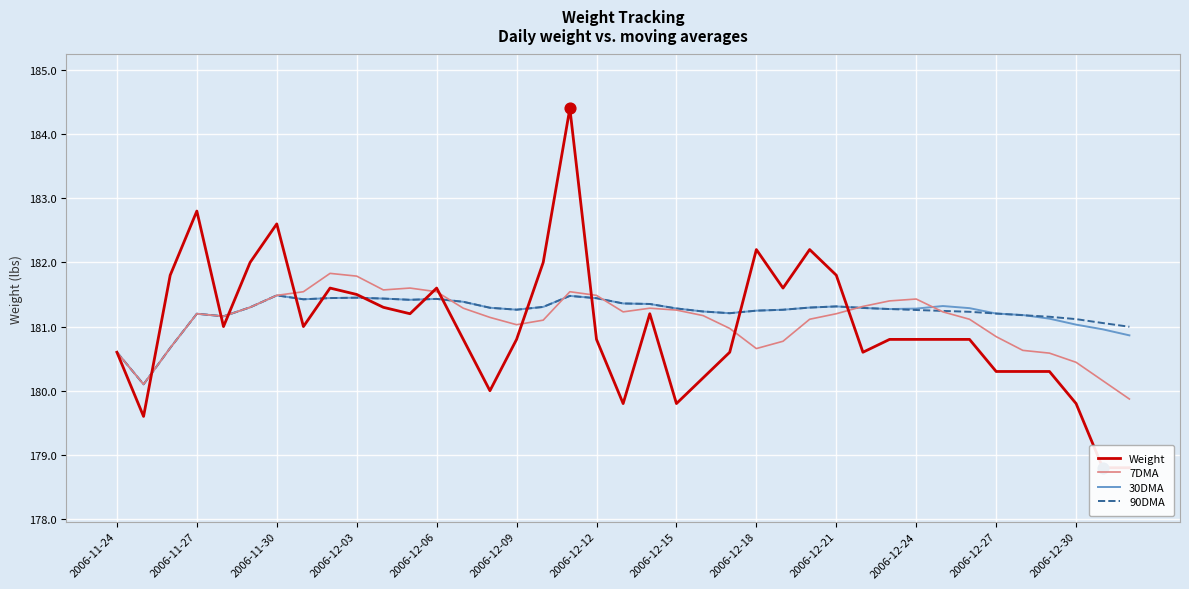

Which series contains the lowest Y value?

Weight